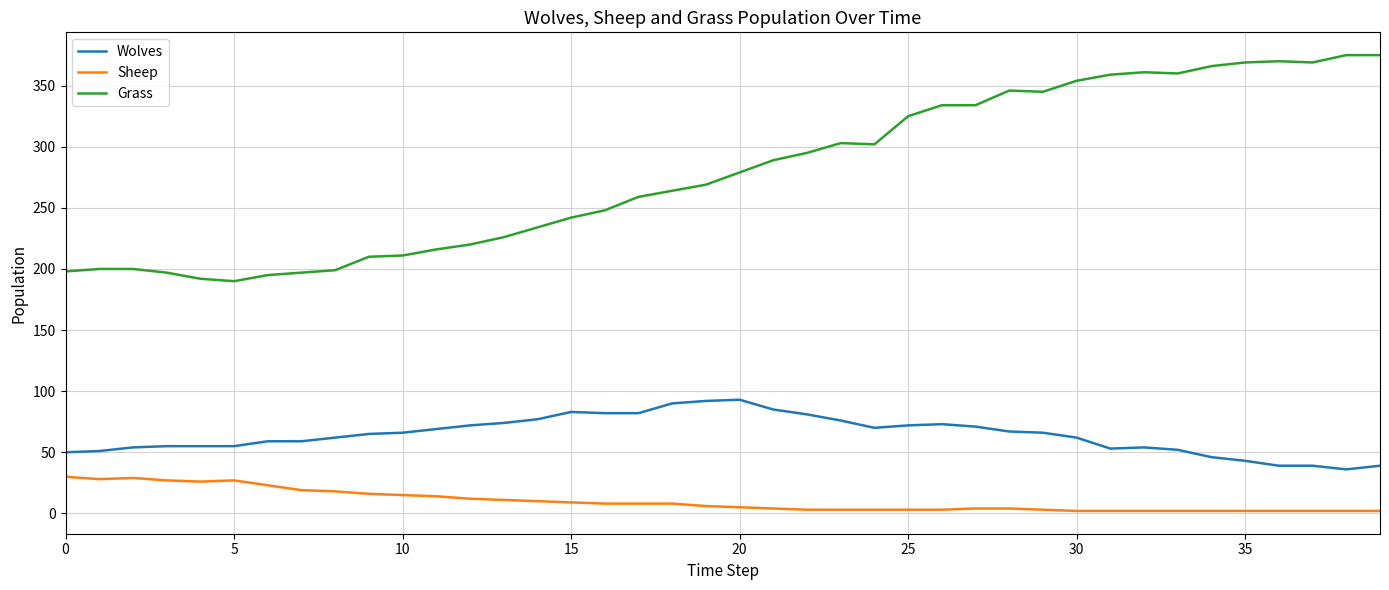

Which series has the largest range (max minus min)?

Grass